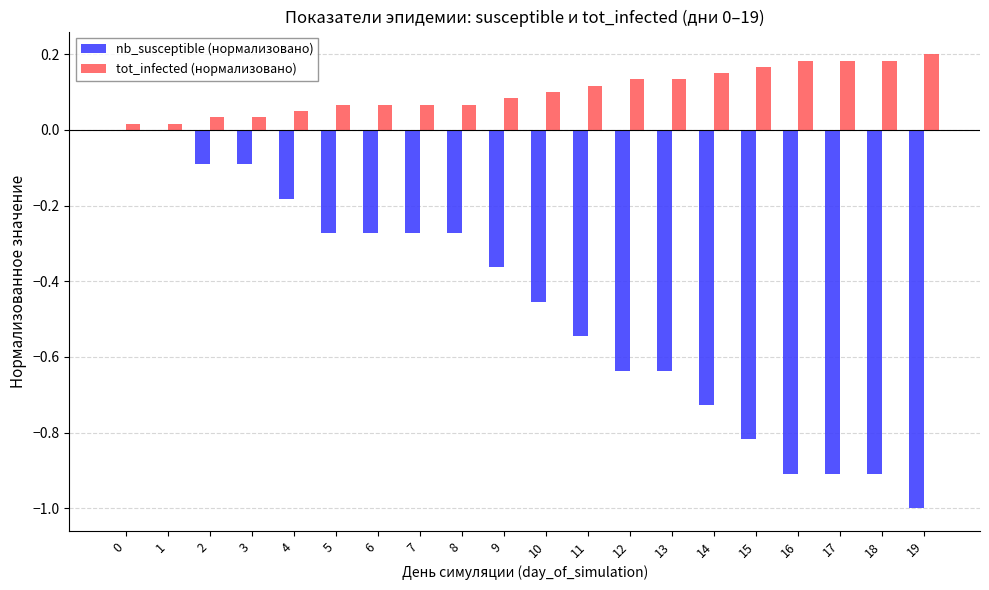

What is the sum of all tot_infected (нормализовано) values?

2.1